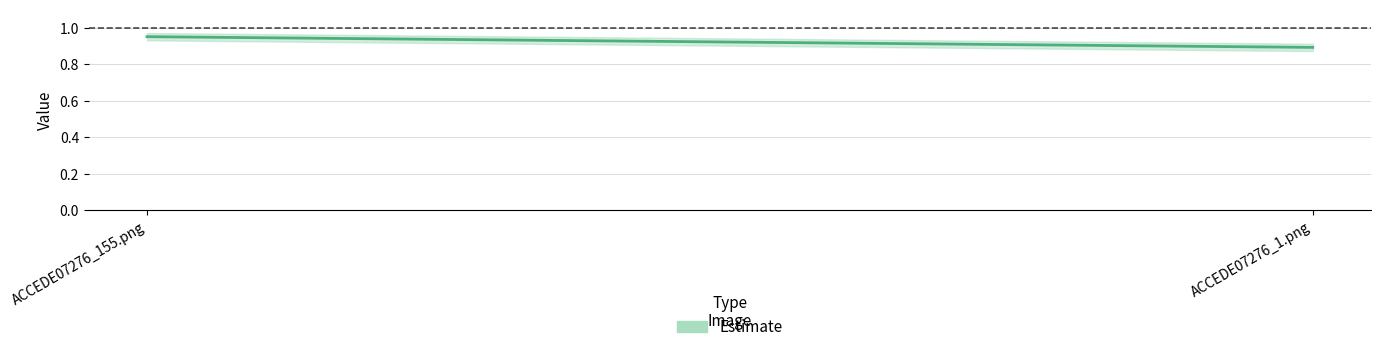

What is the sum of the Estimate_lower values at ACCEDE07276_1.png and ACCEDE07276_155.png?

1.8